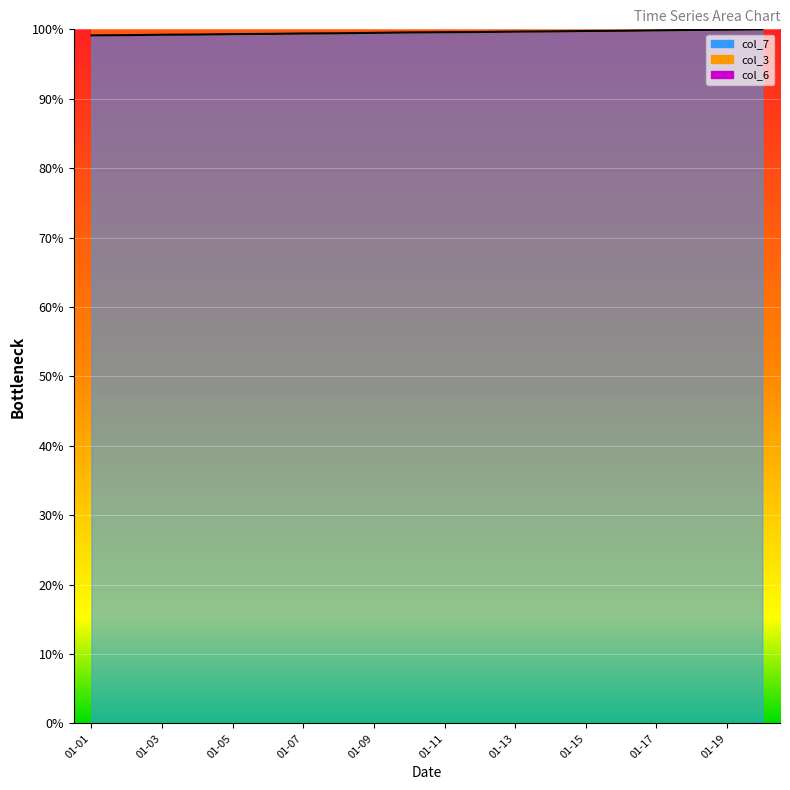

Is it true that col_3 equals 175.2 at 2022-01-12?

False